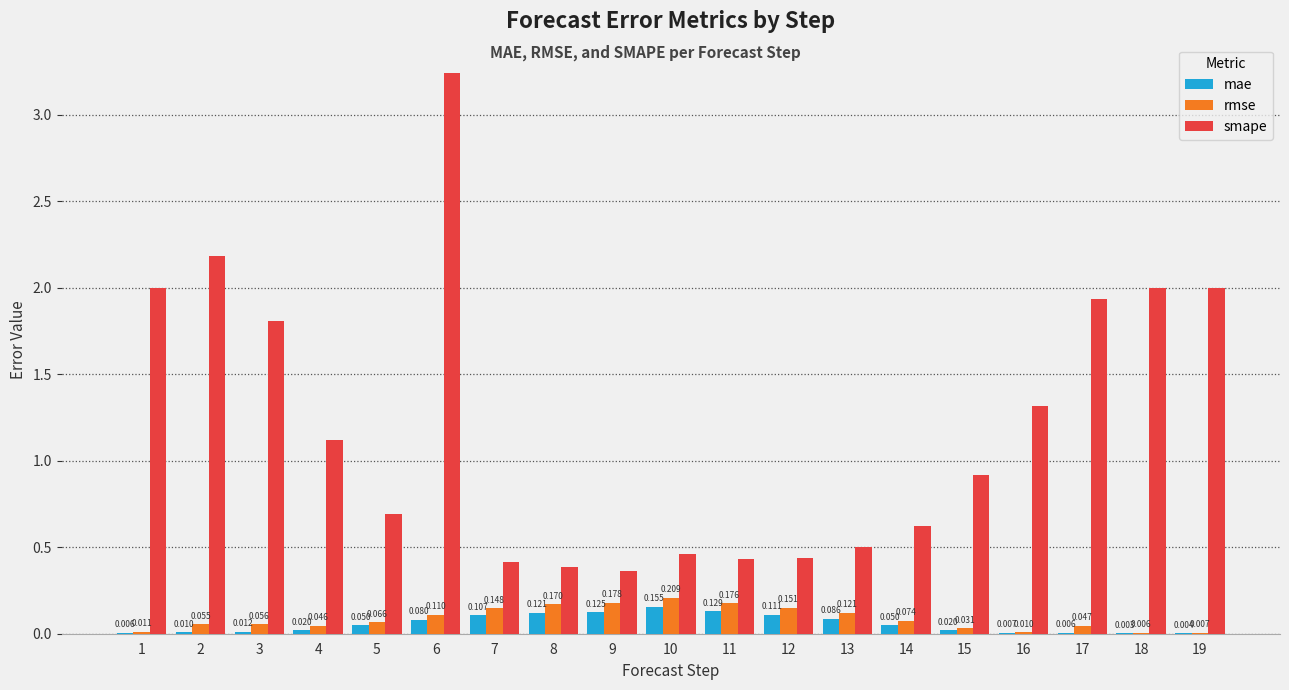

The rmse series shows 0.3 at 9. True or false?

False